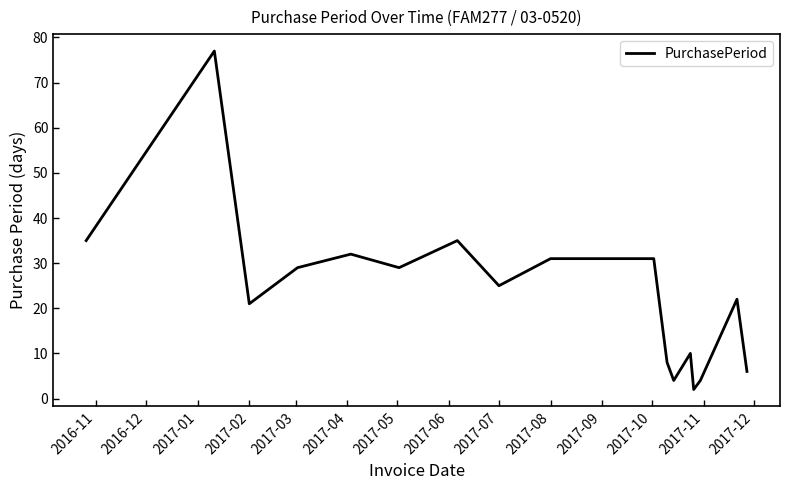

What is the difference between the maximum and minimum values?

75